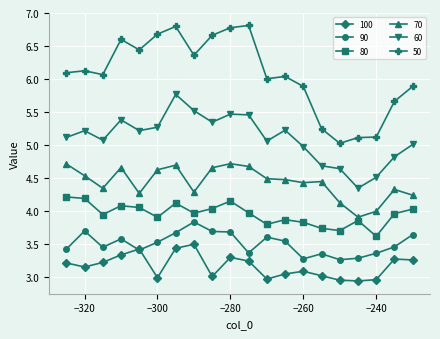

How many data points does each series have?

20